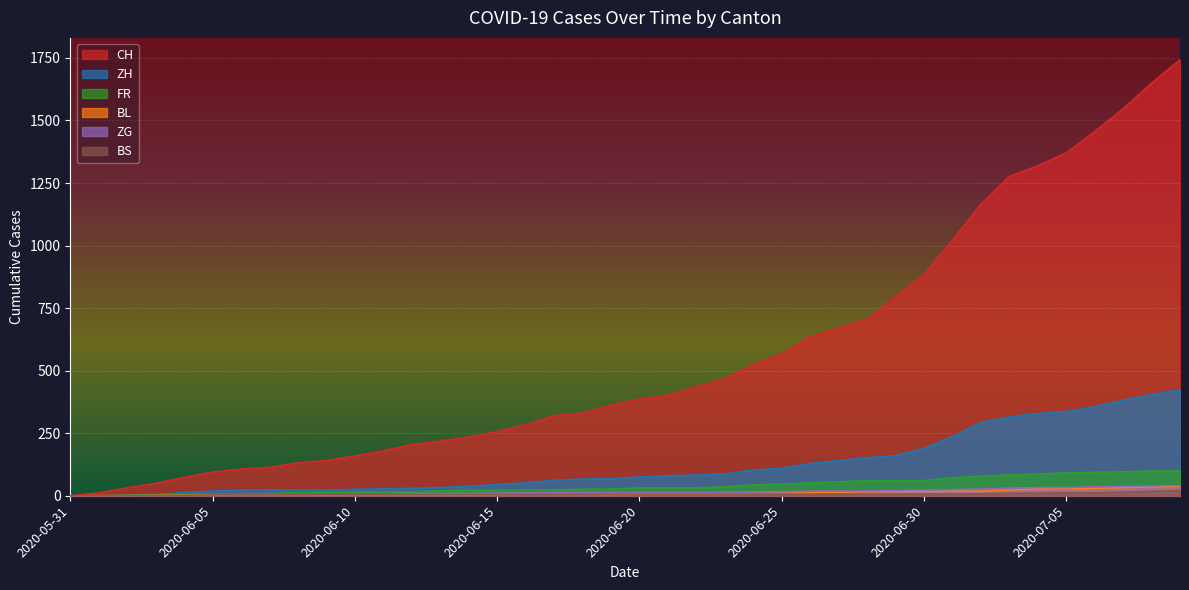

Reading left to right, list all the values displayed in this chart.

CH: 2020-05-31=0	2020-06-01=12	2020-06-02=32	2020-06-03=50	2020-06-04=74	2020-06-05=95	2020-06-06=107	2020-06-07=114	2020-06-08=132	2020-06-09=142	2020-06-10=159	2020-06-11=180	2020-06-12=205	2020-06-13=219	2020-06-14=235	2020-06-15=257	2020-06-16=284	2020-06-17=320	2020-06-18=331	2020-06-19=362	2020-06-20=387	2020-06-21=402	2020-06-22=436	2020-06-23=468	2020-06-24=526	2020-06-25=567	2020-06-26=636	2020-06-27=671	2020-06-28=706	2020-06-29=797	2020-06-30=884	2020-07-01=1022	2020-07-02=1165	2020-07-03=1277	2020-07-04=1319	2020-07-05=1371	2020-07-06=1456	2020-07-07=1547	2020-07-08=1650	2020-07-09=1743
ZH: 2020-05-31=0	2020-06-01=0	2020-06-02=2	2020-06-03=5	2020-06-04=13	2020-06-05=19	2020-06-06=23	2020-06-07=23	2020-06-08=23	2020-06-09=23	2020-06-10=26	2020-06-11=28	2020-06-12=30	2020-06-13=33	2020-06-14=38	2020-06-15=45	2020-06-16=52	2020-06-17=62	2020-06-18=67	2020-06-19=68	2020-06-20=75	2020-06-21=80	2020-06-22=83	2020-06-23=87	2020-06-24=103	2020-06-25=110	2020-06-26=129	2020-06-27=141	2020-06-28=152	2020-06-29=161	2020-06-30=189	2020-07-01=237	2020-07-02=293	2020-07-03=316	2020-07-04=329	2020-07-05=337	2020-07-06=356	2020-07-07=382	2020-07-08=405	2020-07-09=424
FR: 2020-05-31=0	2020-06-01=0	2020-06-02=2	2020-06-03=3	2020-06-04=5	2020-06-05=7	2020-06-06=7	2020-06-07=9	2020-06-08=13	2020-06-09=13	2020-06-10=15	2020-06-11=16	2020-06-12=16	2020-06-13=20	2020-06-14=22	2020-06-15=22	2020-06-16=23	2020-06-17=24	2020-06-18=26	2020-06-19=27	2020-06-20=32	2020-06-21=32	2020-06-22=32	2020-06-23=36	2020-06-24=44	2020-06-25=47	2020-06-26=52	2020-06-27=56	2020-06-28=61	2020-06-29=61	2020-06-30=61	2020-07-01=72	2020-07-02=79	2020-07-03=84	2020-07-04=87	2020-07-05=92	2020-07-06=94	2020-07-07=96	2020-07-08=99	2020-07-09=100
BL: 2020-05-31=0	2020-06-01=1	2020-06-02=1	2020-06-03=2	2020-06-04=2	2020-06-05=3	2020-06-06=3	2020-06-07=3	2020-06-08=3	2020-06-09=3	2020-06-10=4	2020-06-11=4	2020-06-12=4	2020-06-13=4	2020-06-14=4	2020-06-15=4	2020-06-16=5	2020-06-17=5	2020-06-18=5	2020-06-19=5	2020-06-20=6	2020-06-21=7	2020-06-22=7	2020-06-23=7	2020-06-24=9	2020-06-25=10	2020-06-26=12	2020-06-27=14	2020-06-28=16	2020-06-29=17	2020-06-30=17	2020-07-01=18	2020-07-02=19	2020-07-03=23	2020-07-04=27	2020-07-05=27	2020-07-06=29	2020-07-07=32	2020-07-08=35	2020-07-09=38
ZG: 2020-05-31=0	2020-06-01=0	2020-06-02=0	2020-06-03=0	2020-06-04=0	2020-06-05=0	2020-06-06=0	2020-06-07=0	2020-06-08=1	2020-06-09=3	2020-06-10=5	2020-06-11=5	2020-06-12=9	2020-06-13=9	2020-06-14=9	2020-06-15=11	2020-06-16=12	2020-06-17=13	2020-06-18=13	2020-06-19=13	2020-06-20=13	2020-06-21=13	2020-06-22=14	2020-06-23=14	2020-06-24=16	2020-06-25=17	2020-06-26=19	2020-06-27=19	2020-06-28=19	2020-06-29=21	2020-06-30=23	2020-07-01=25	2020-07-02=27	2020-07-03=31	2020-07-04=33	2020-07-05=33	2020-07-06=36	2020-07-07=38	2020-07-08=39	2020-07-09=41
BS: 2020-05-31=0	2020-06-01=0	2020-06-02=0	2020-06-03=1	2020-06-04=1	2020-06-05=4	2020-06-06=4	2020-06-07=4	2020-06-08=4	2020-06-09=5	2020-06-10=5	2020-06-11=5	2020-06-12=5	2020-06-13=5	2020-06-14=5	2020-06-15=5	2020-06-16=5	2020-06-17=6	2020-06-18=6	2020-06-19=7	2020-06-20=7	2020-06-21=7	2020-06-22=7	2020-06-23=7	2020-06-24=7	2020-06-25=7	2020-06-26=7	2020-06-27=7	2020-06-28=7	2020-06-29=7	2020-06-30=7	2020-07-01=7	2020-07-02=8	2020-07-03=10	2020-07-04=11	2020-07-05=12	2020-07-06=12	2020-07-07=15	2020-07-08=18	2020-07-09=21